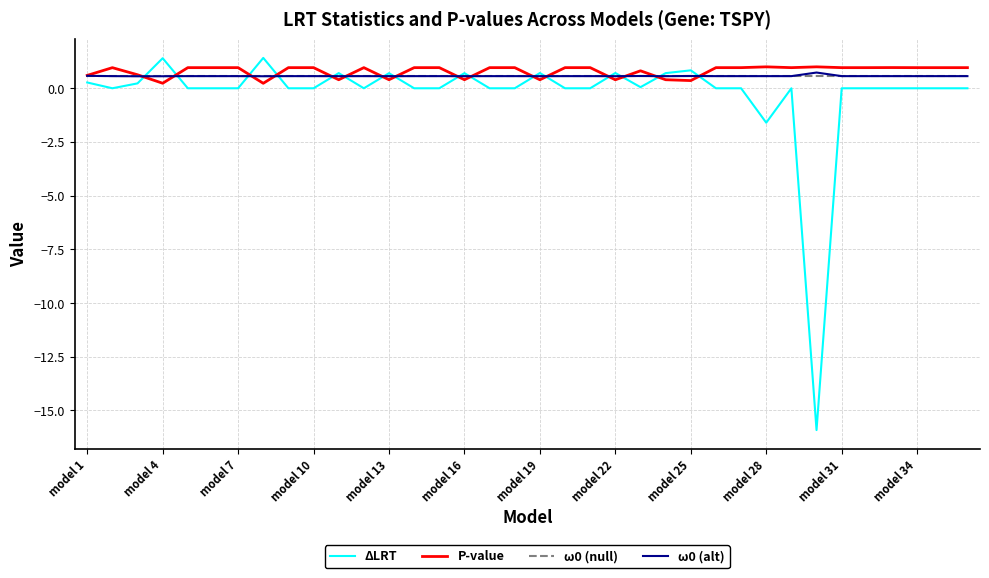

What is the maximum value shown in the chart?

1.4